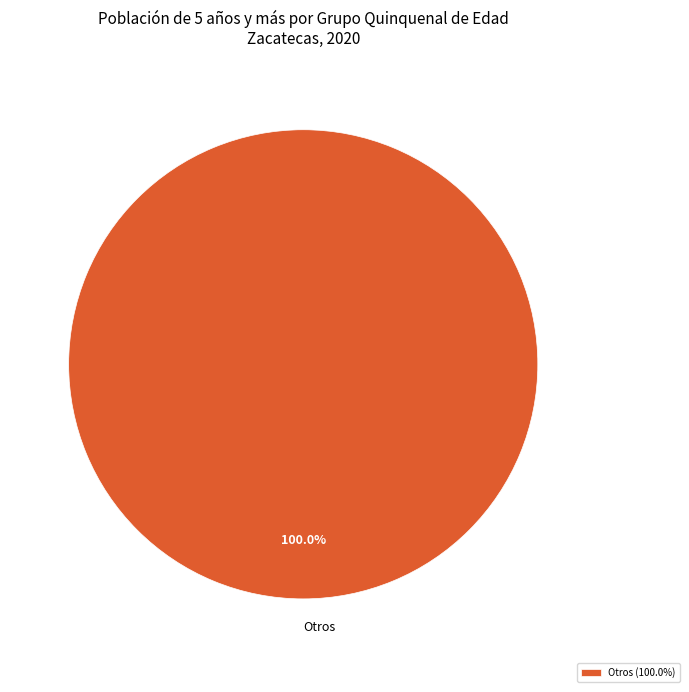

Does Otros represent more than half of the total?

Yes